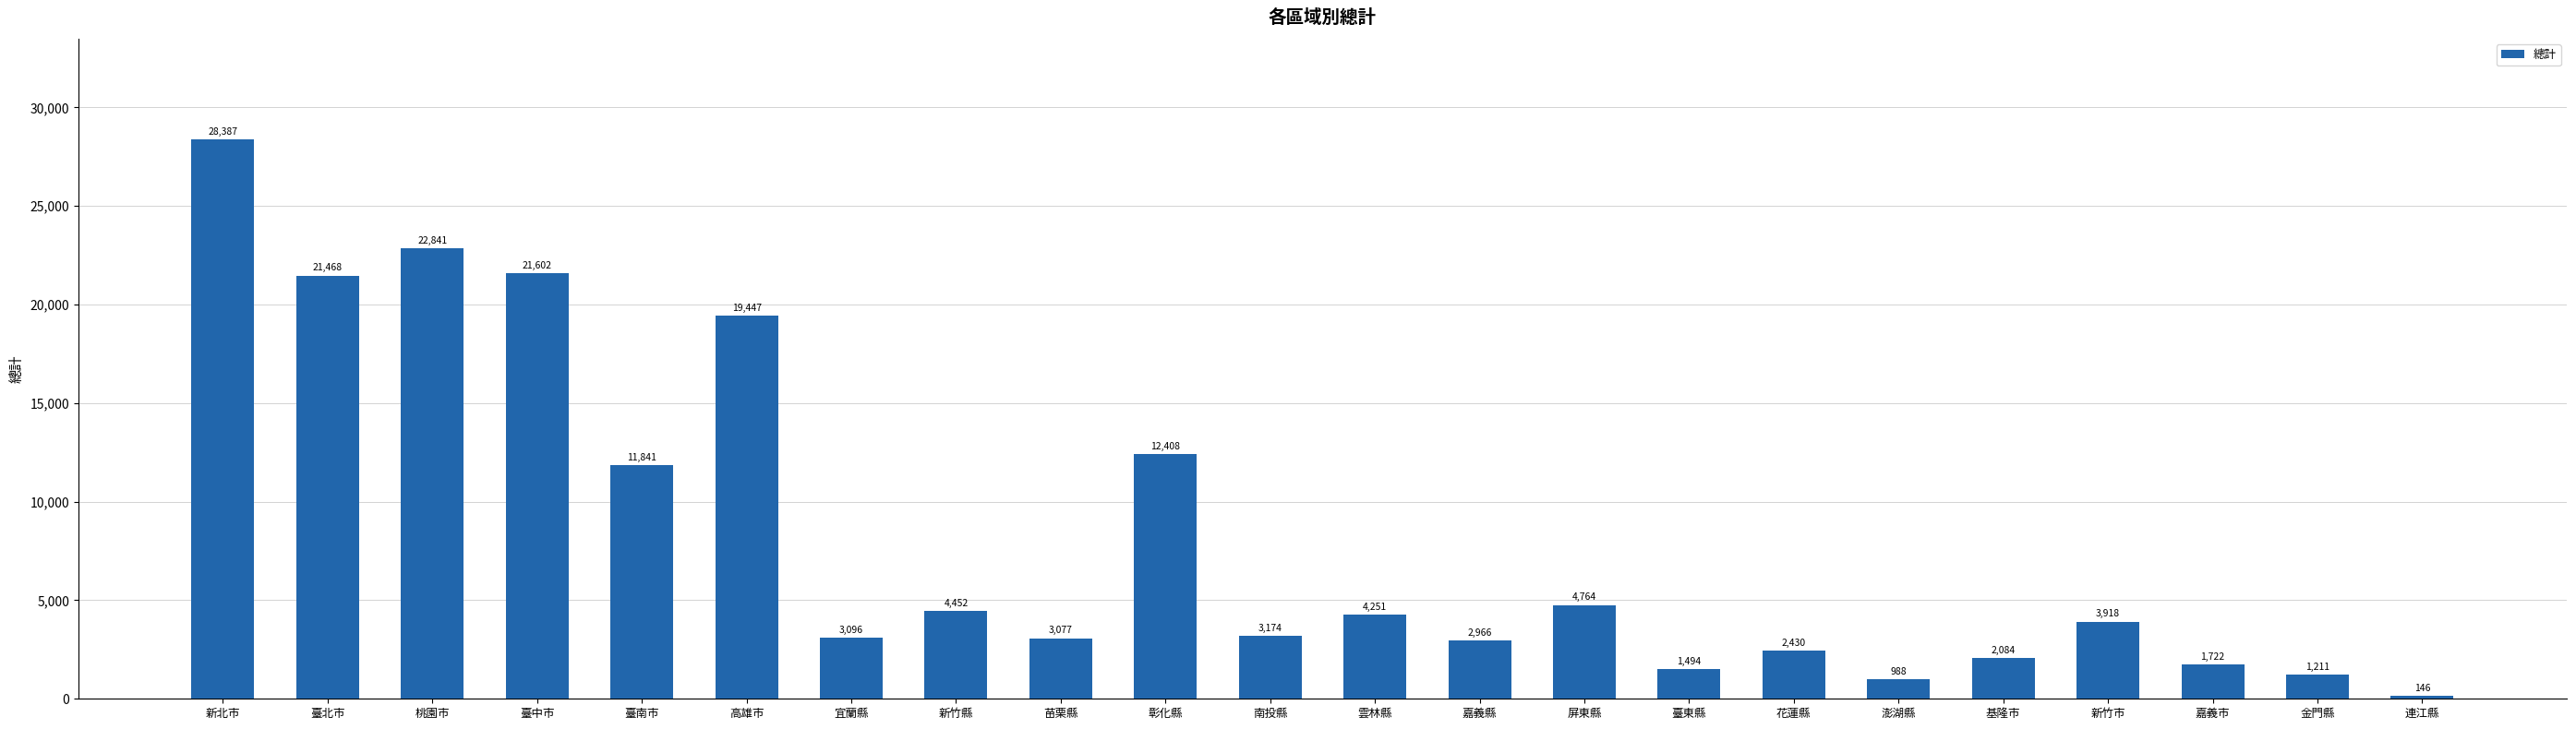

Which category has the highest value across all series?

新北市